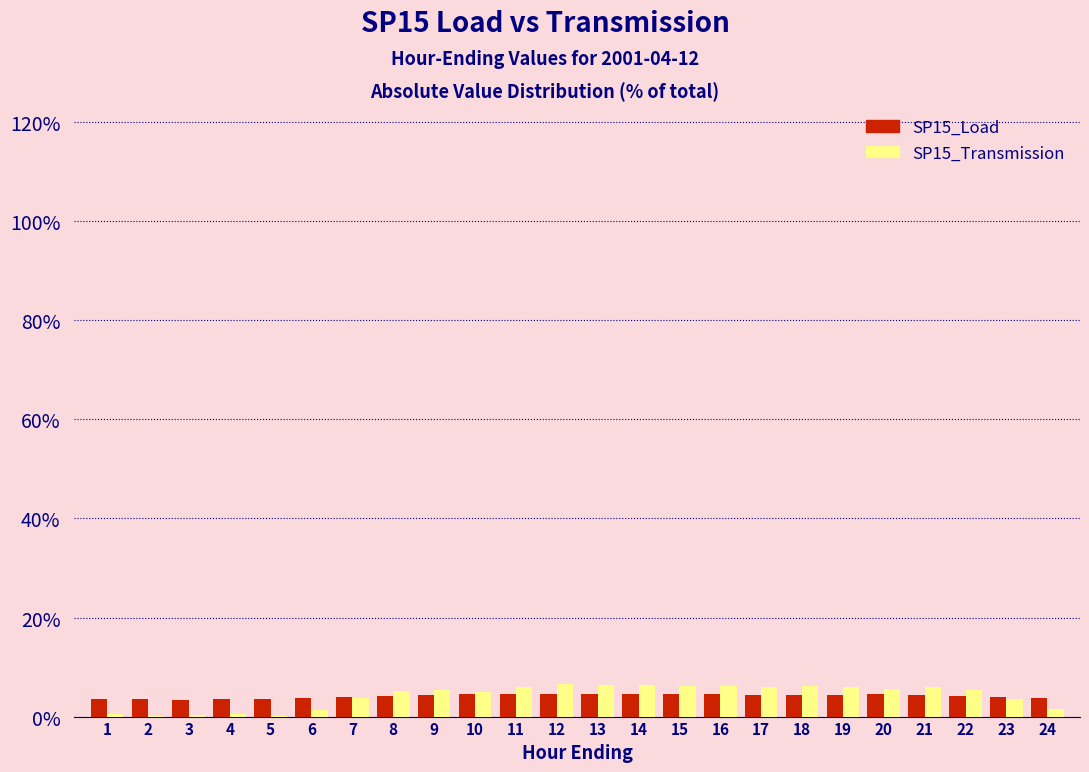

What is the maximum value shown in the chart?

6.5